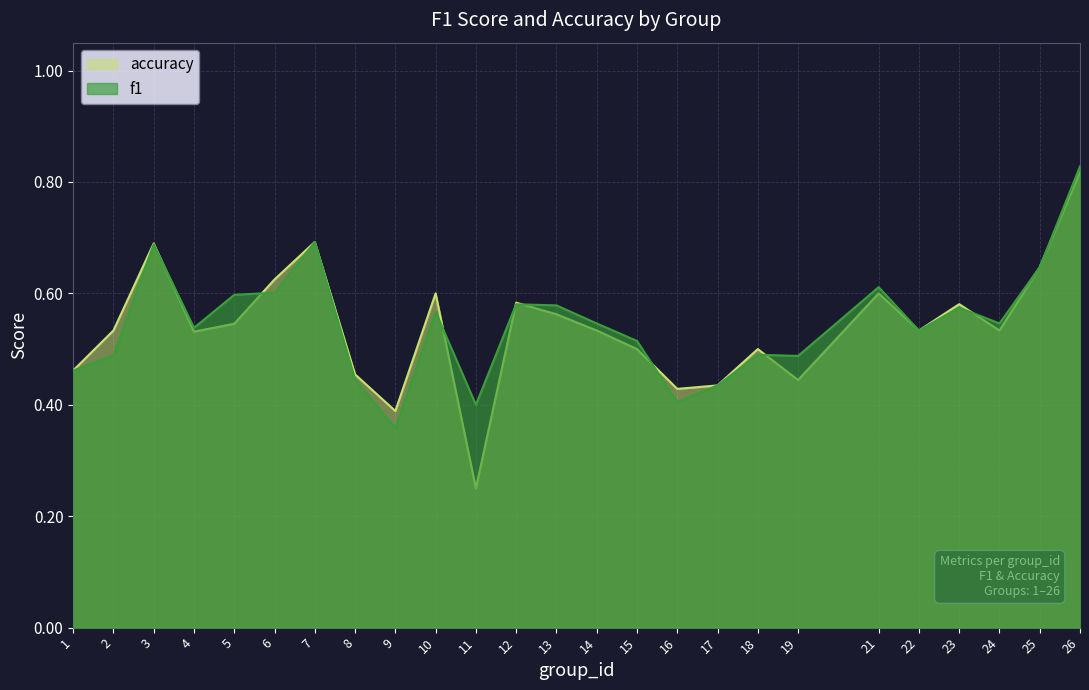

Reading left to right, what are all the values shown in this chart?

f1: 0.5	0.5	0.7	0.5	0.6	0.6	0.7	0.4	0.4	0.6	0.4	0.6	0.6	0.5	0.5	0.4	0.4	0.5	0.5	0.6	0.5	0.6	0.5	0.6	0.8
accuracy: 0.5	0.5	0.7	0.5	0.5	0.6	0.7	0.5	0.4	0.6	0.2	0.6	0.6	0.5	0.5	0.4	0.4	0.5	0.4	0.6	0.5	0.6	0.5	0.6	0.8